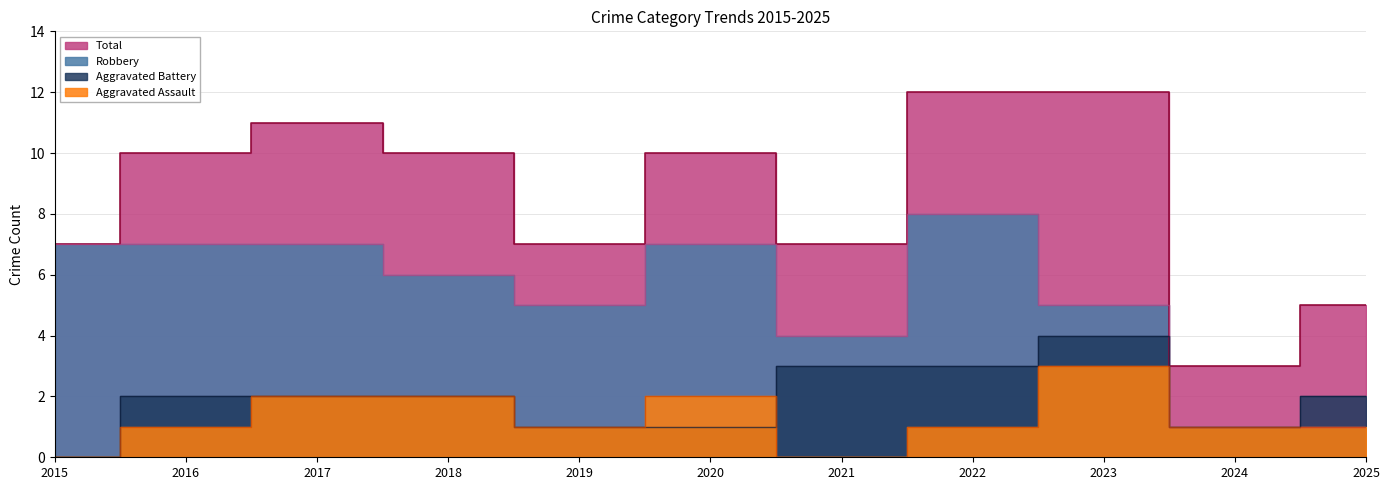

Reading left to right, list all the values displayed in this chart.

Aggravated Assault: 0	1	2	2	1	2	0	1	3	1	1
Aggravated Battery: 0	2	2	2	1	1	3	3	4	1	2
Robbery: 7	7	7	6	5	7	4	8	5	1	1
Total: 7	10	11	10	7	10	7	12	12	3	5